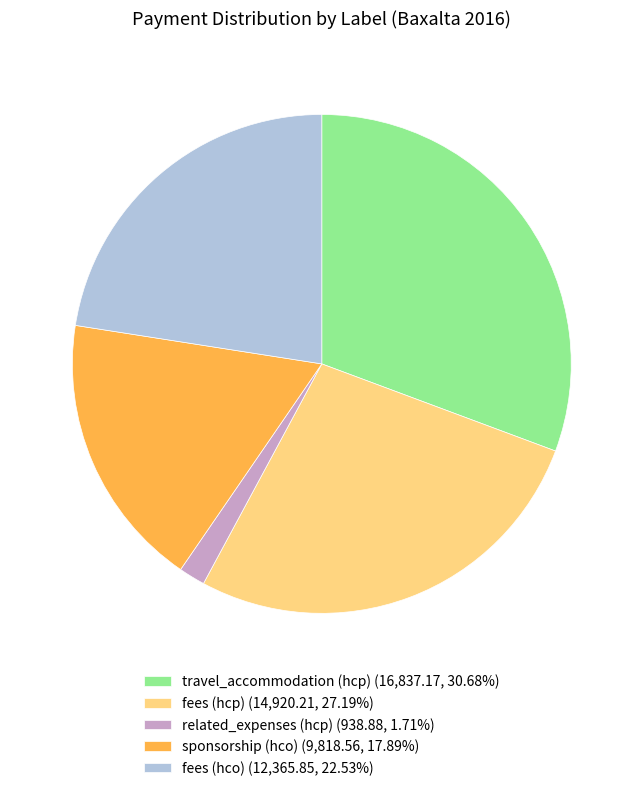

Which has a higher value, related_expenses (hcp) or travel_accommodation (hcp)?

travel_accommodation (hcp)